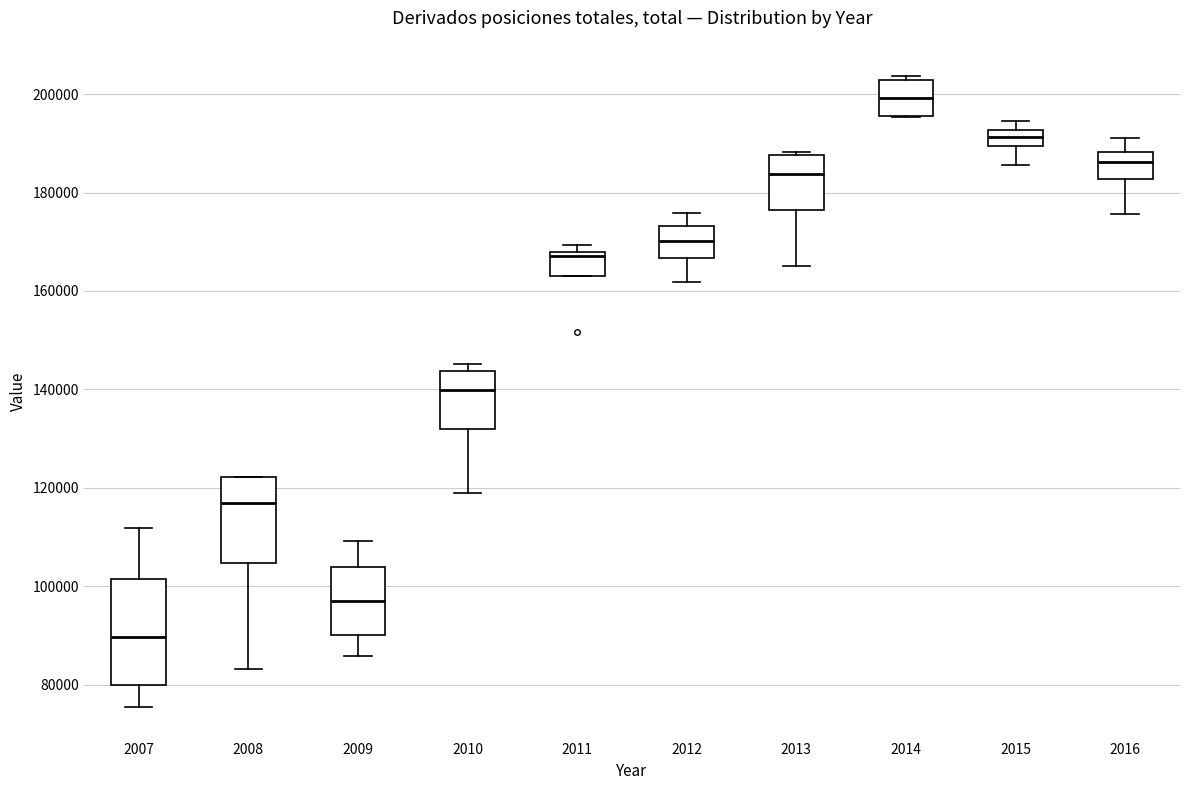

Reading left to right, read every box against the y-axis: the position of its median line, the range the box covers, and the ends of its whiskers. The values are not printed on the chart, so give them approximately, as read against the axis.

2007: median 90000, box 80000 to 102000, whiskers 76000 to 112000
2008: median 118000, box 104000 to 122000, whiskers 84000 to 122000
2009: median 96000, box 90000 to 104000, whiskers 86000 to 110000
2010: median 140000, box 132000 to 144000, whiskers 120000 to 146000
2011: median 168000 (just below the box's upper edge), box 164000 to 168000, whiskers 164000 to 170000
2012: median 170000, box 166000 to 174000, whiskers 162000 to 176000
2013: median 184000, box 176000 to 188000, whiskers 166000 to 188000 (just above the box's upper edge)
2014: median 200000, box 196000 to 202000, whiskers 196000 to 204000
2015: median 192000 (inside the box), box 190000 to 192000, whiskers 186000 to 194000
2016: median 186000, box 182000 to 188000, whiskers 176000 to 190000